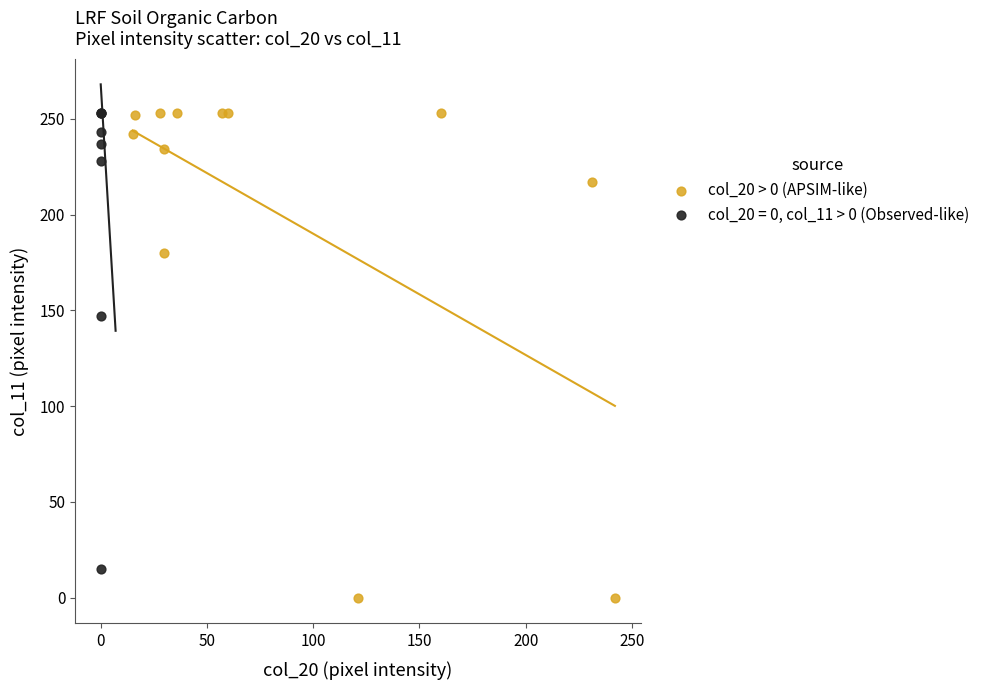

Which series reaches the minimum Y coordinate?

col_20 > 0 (APSIM-like)